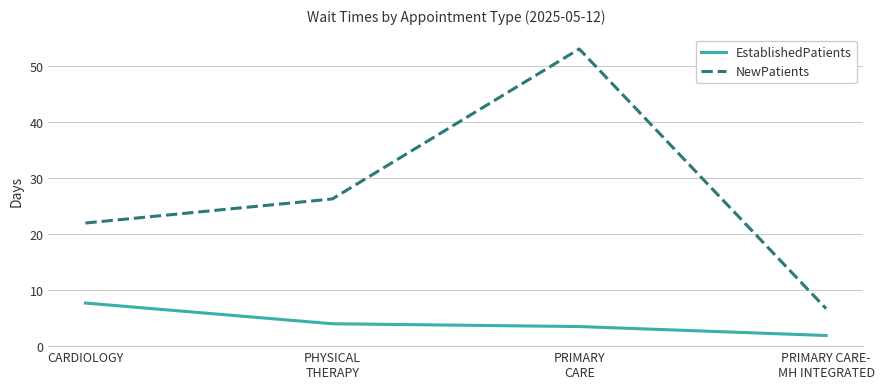

At how many categories does at least one series exceed 25?

2